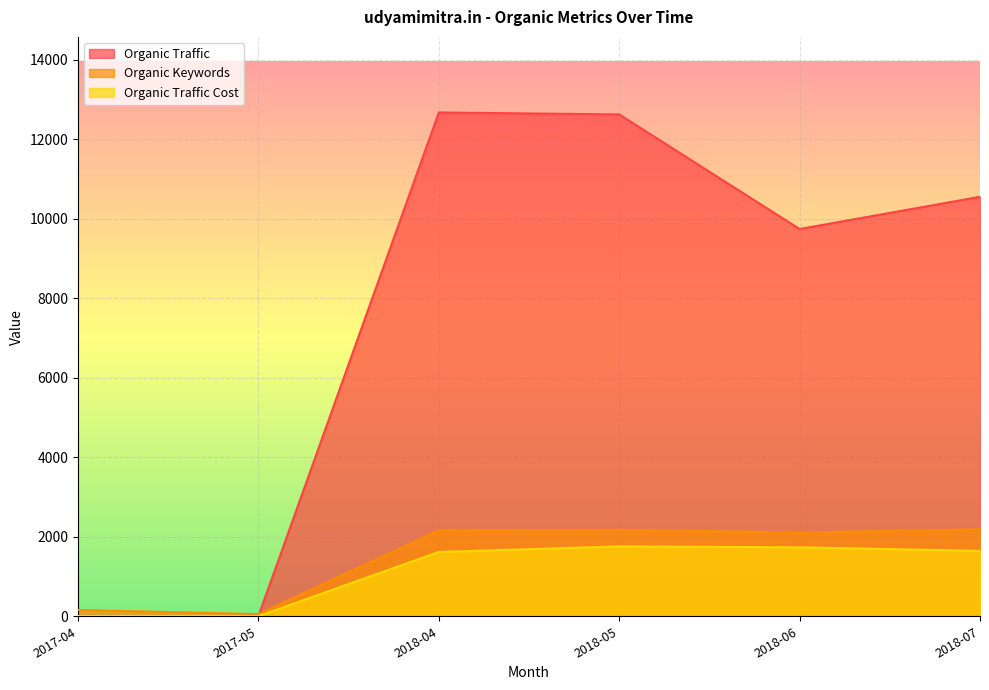

Which label corresponds to the largest value in the chart?

2018-04